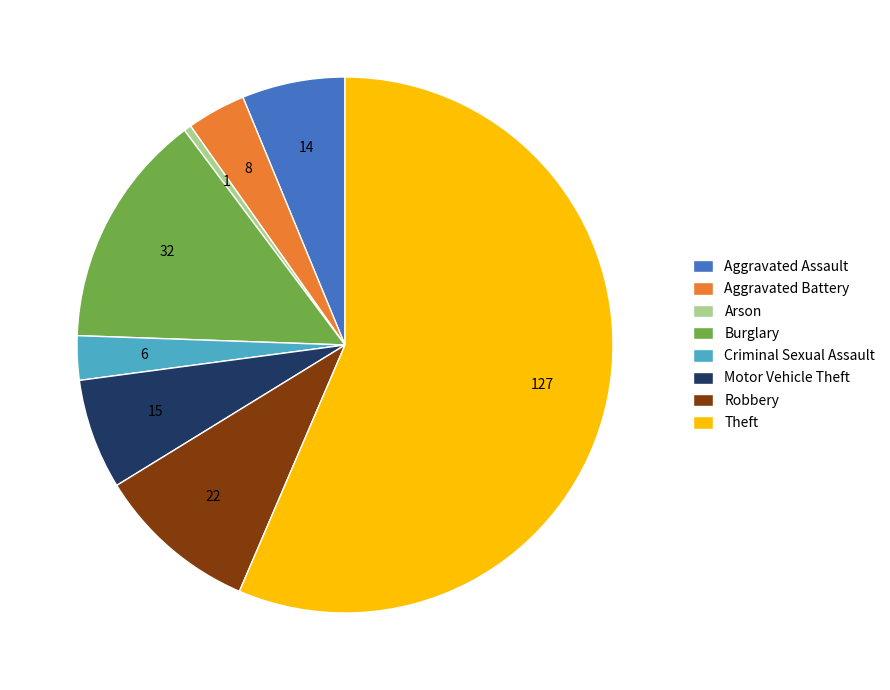

The Criminal Sexual Assault slice represents 3% of the pie. True or false?

True